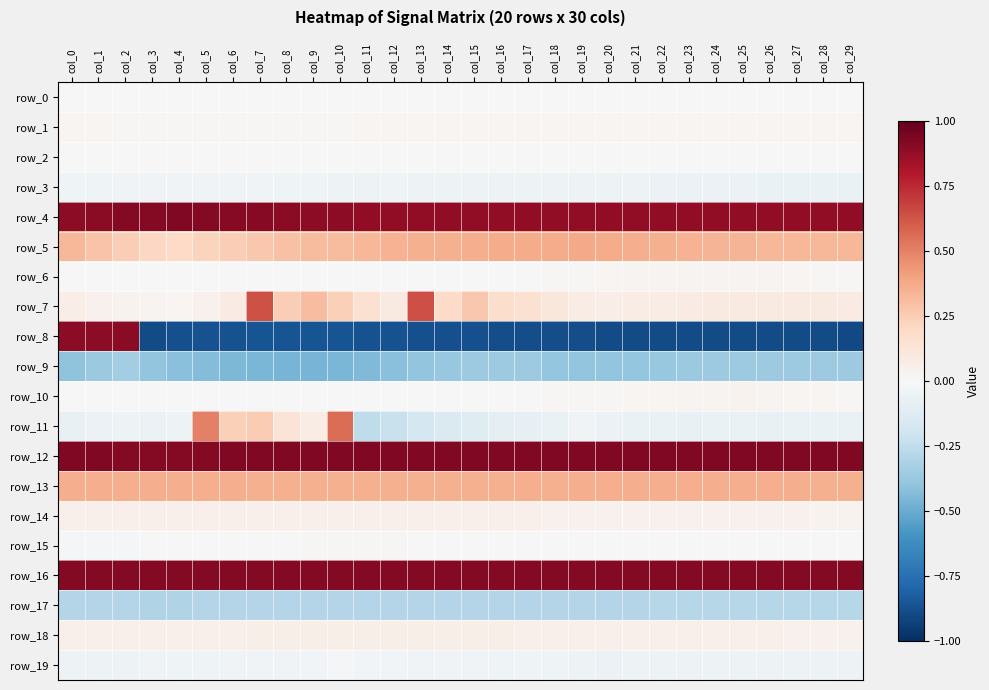

Which label corresponds to the largest value in the chart?

col_28